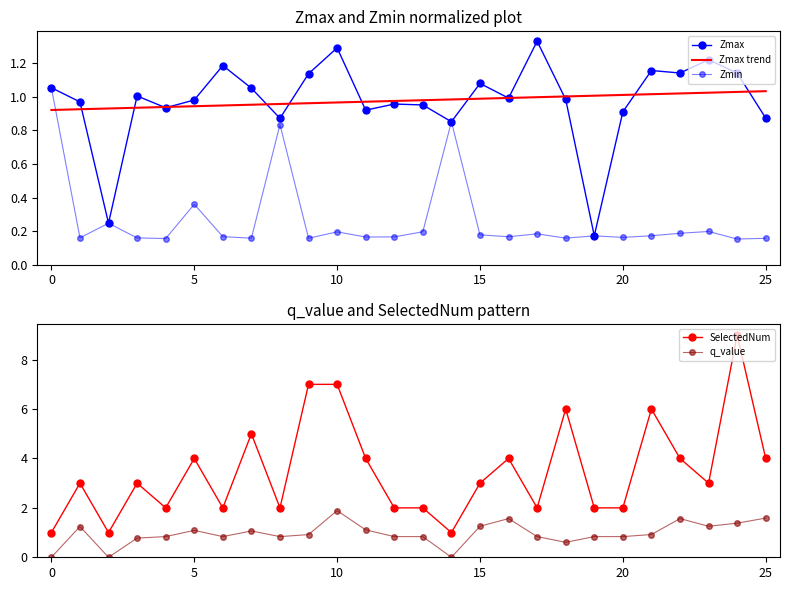

Rank the series at 21 from highest to lowest value.

SelectedNum, Zmax, Zmax trend, q_value, Zmin